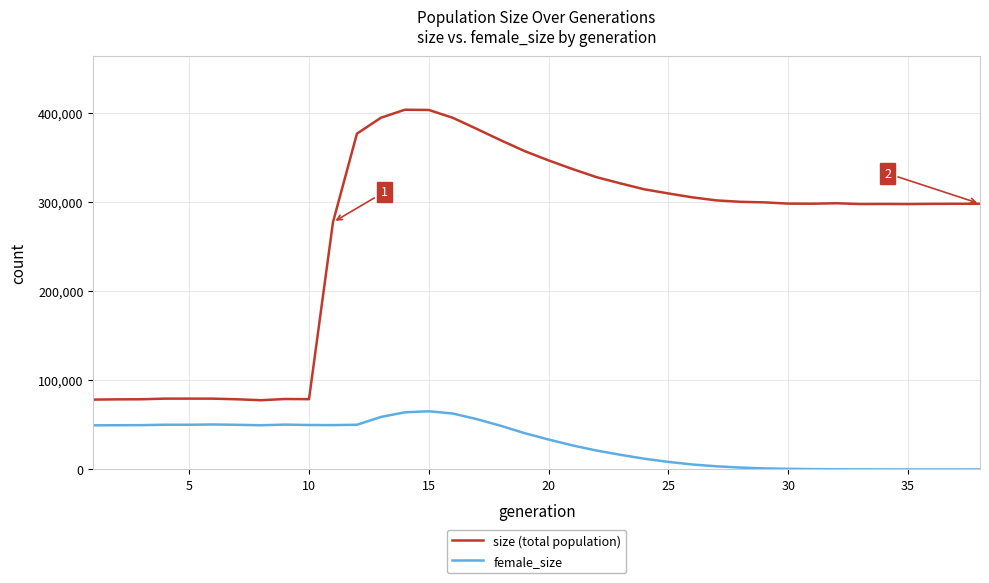

Which series has the largest total across all categories?

size (total population)